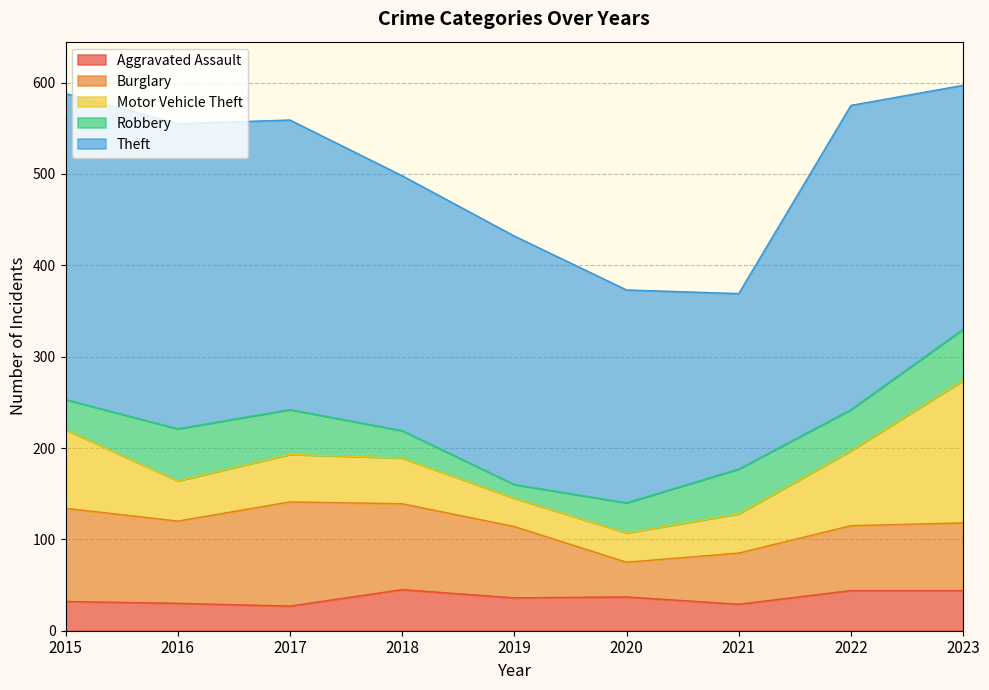

What is the sum of all Theft values?

2562